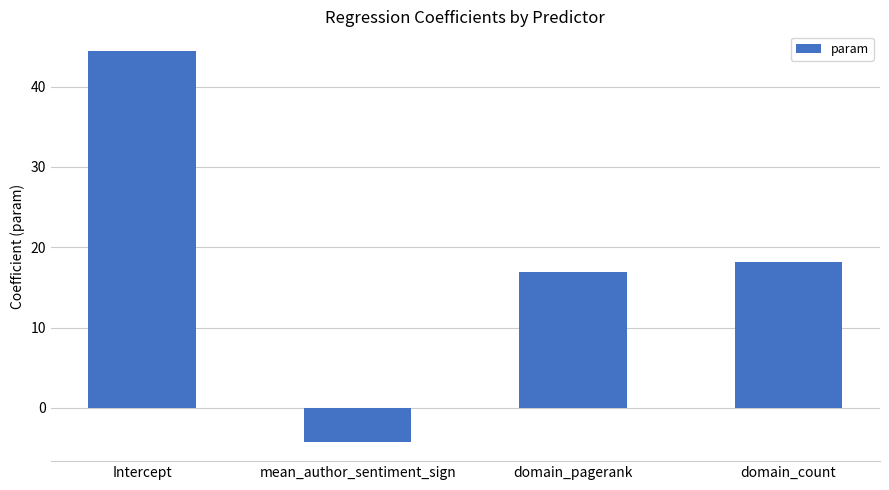

How many data points are less than 18?

2